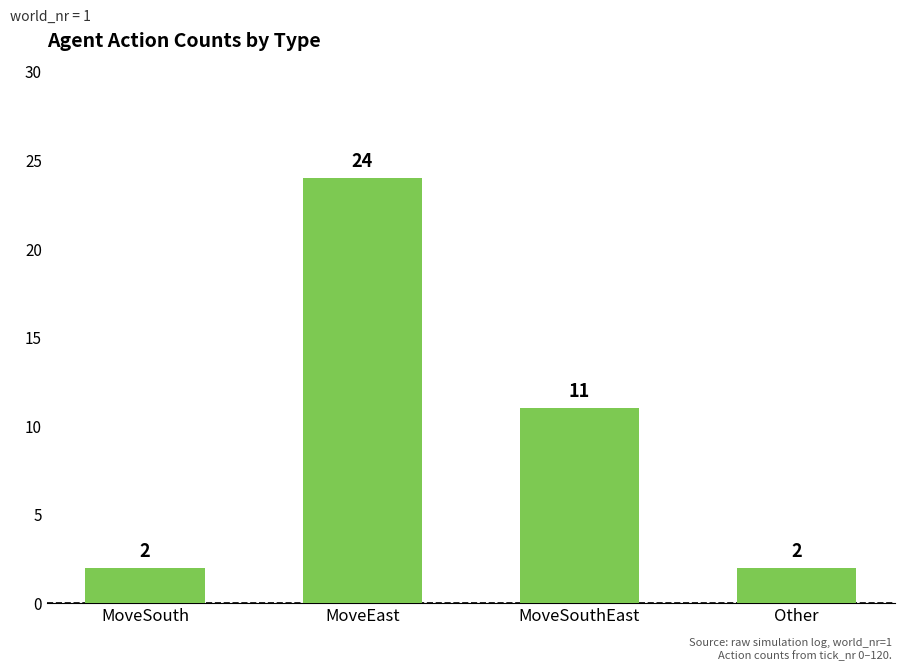

How many data points does each series have?

4